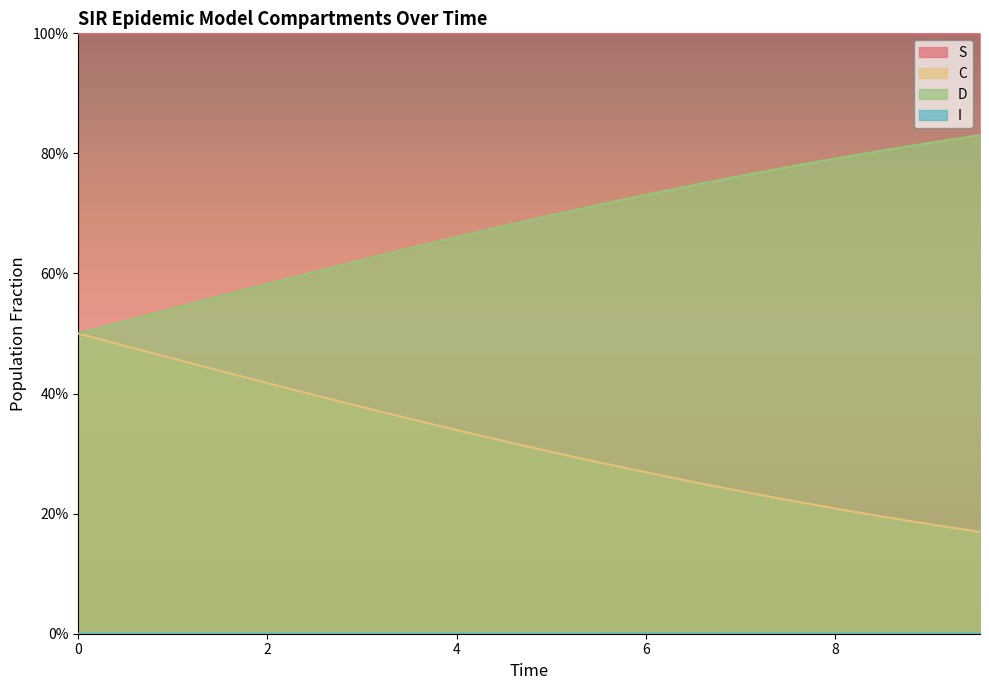

Does the chart display data point markers on the line(s)?

No